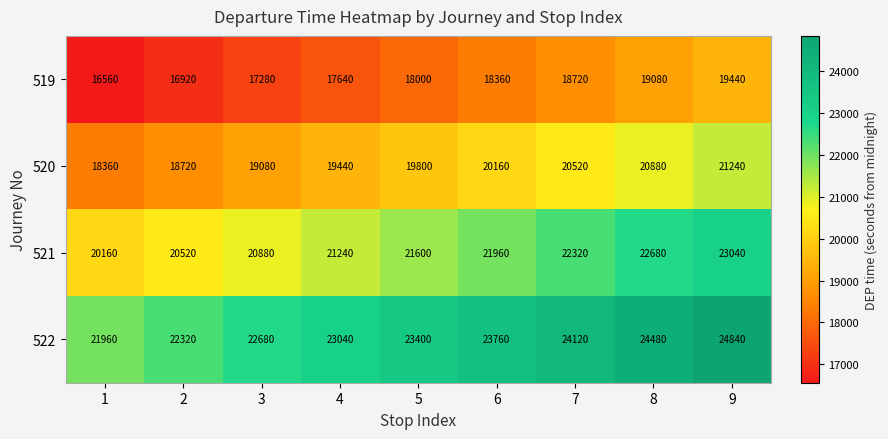

What value does the 521 series have at 7, to the nearest 50?

22300